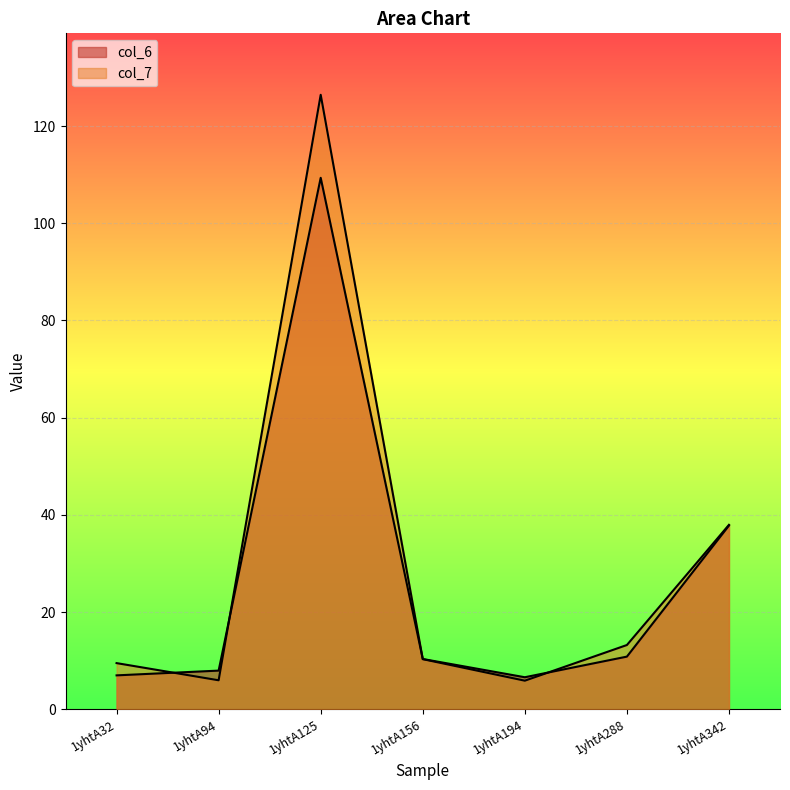

At which label does col_6 reach its minimum?

1yhtA194